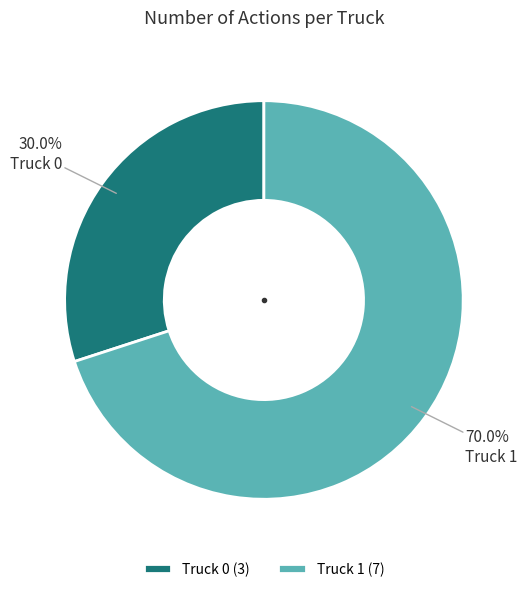

True or false: Truck 1 accounts for 57% of the total.

False